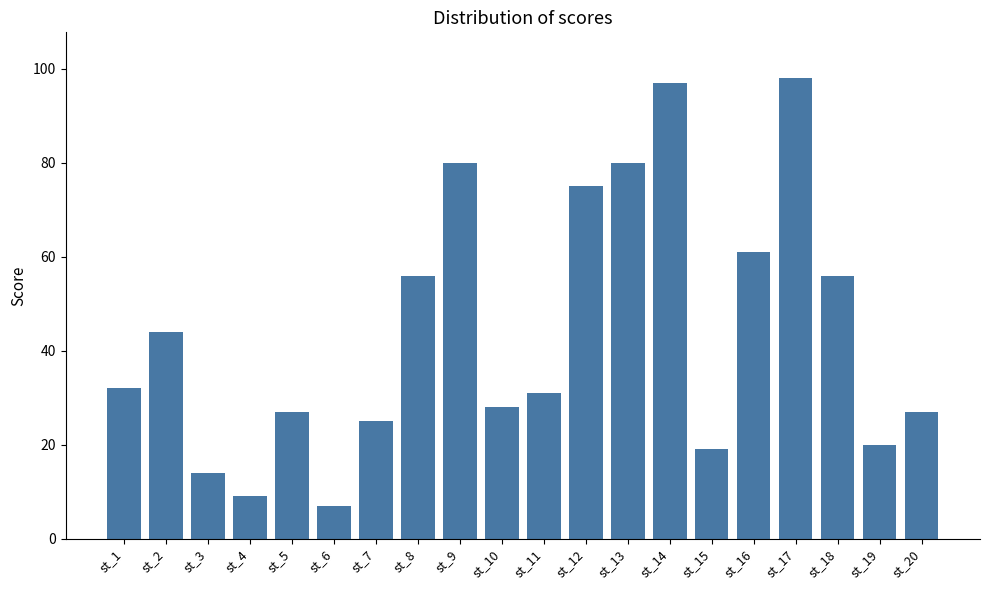

What is the difference between the maximum and minimum values?

91